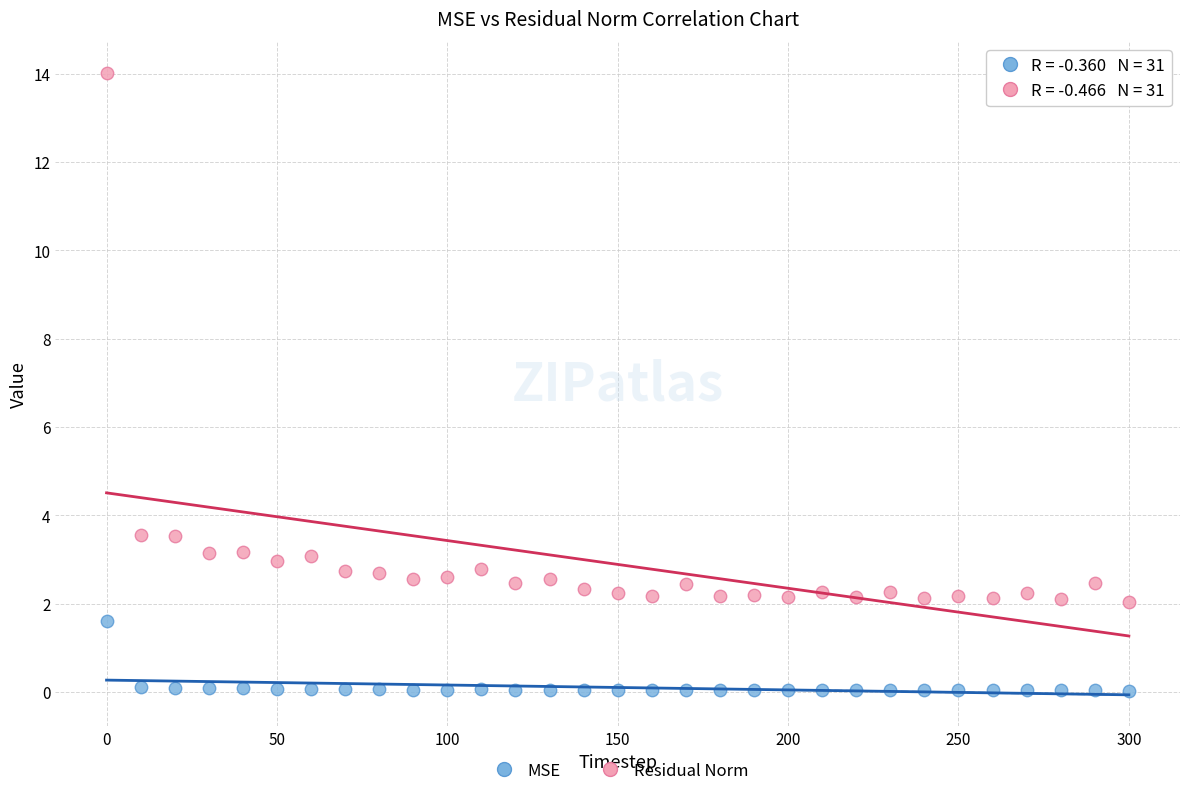

Which series reaches the minimum Y coordinate?

MSE